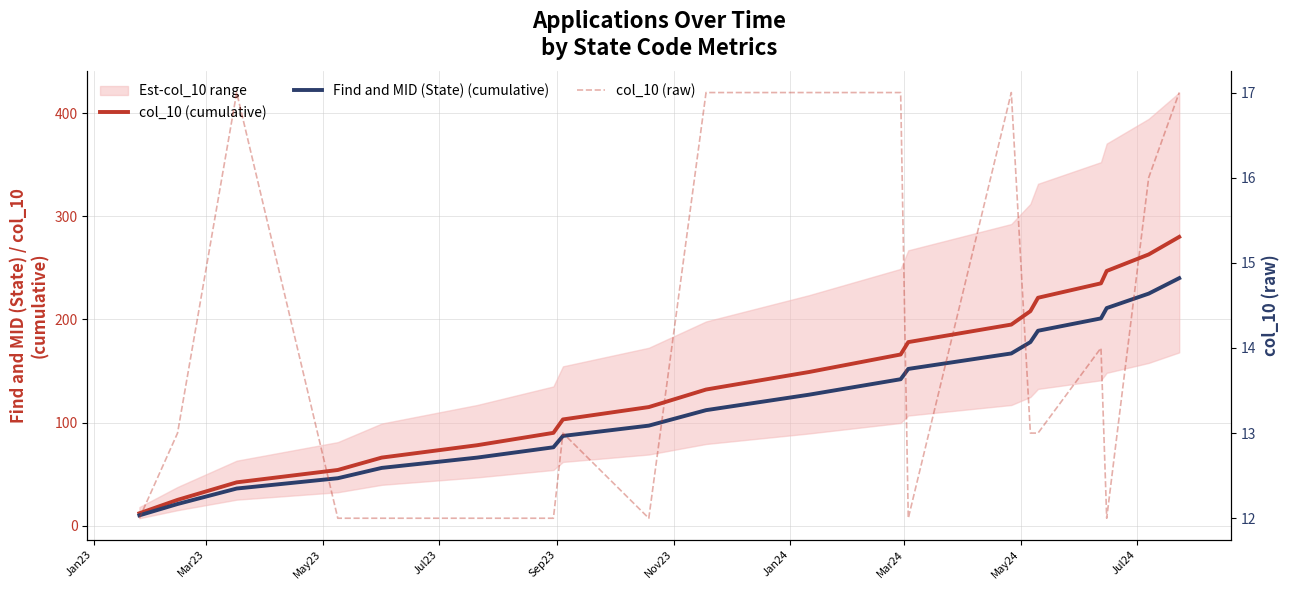

What is the average value of the col_10 (cumulative) series?

143